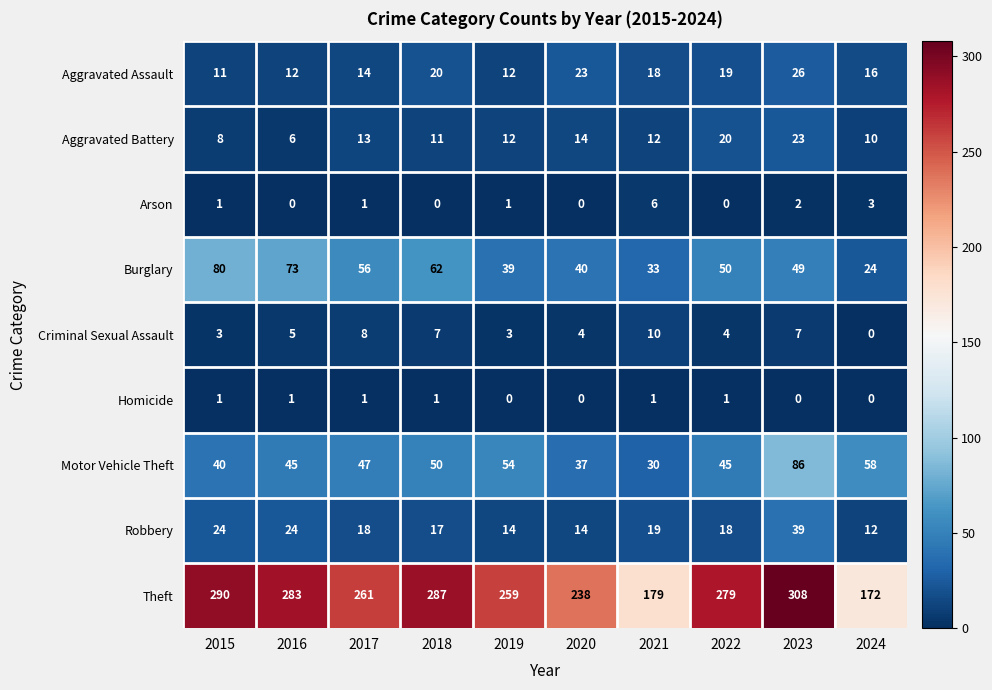

Rank the series by their maximum value, from lowest to highest.

Homicide, Arson, Criminal Sexual Assault, Aggravated Battery, Aggravated Assault, Robbery, Burglary, Motor Vehicle Theft, Theft